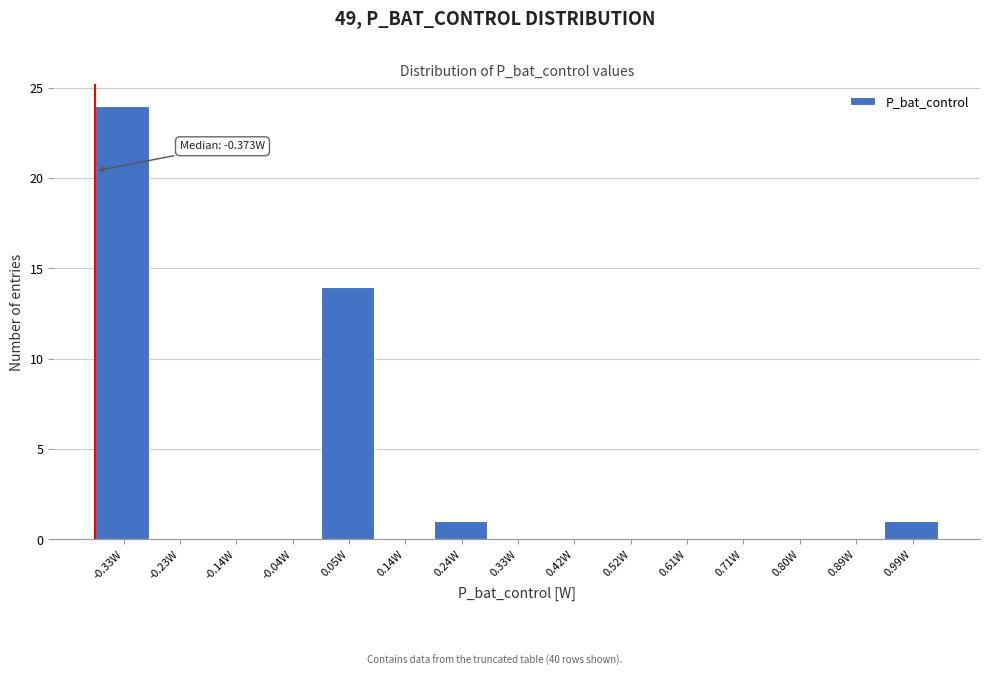

Which range on the x-axis has the tallest bar?

-0.37 to -0.28